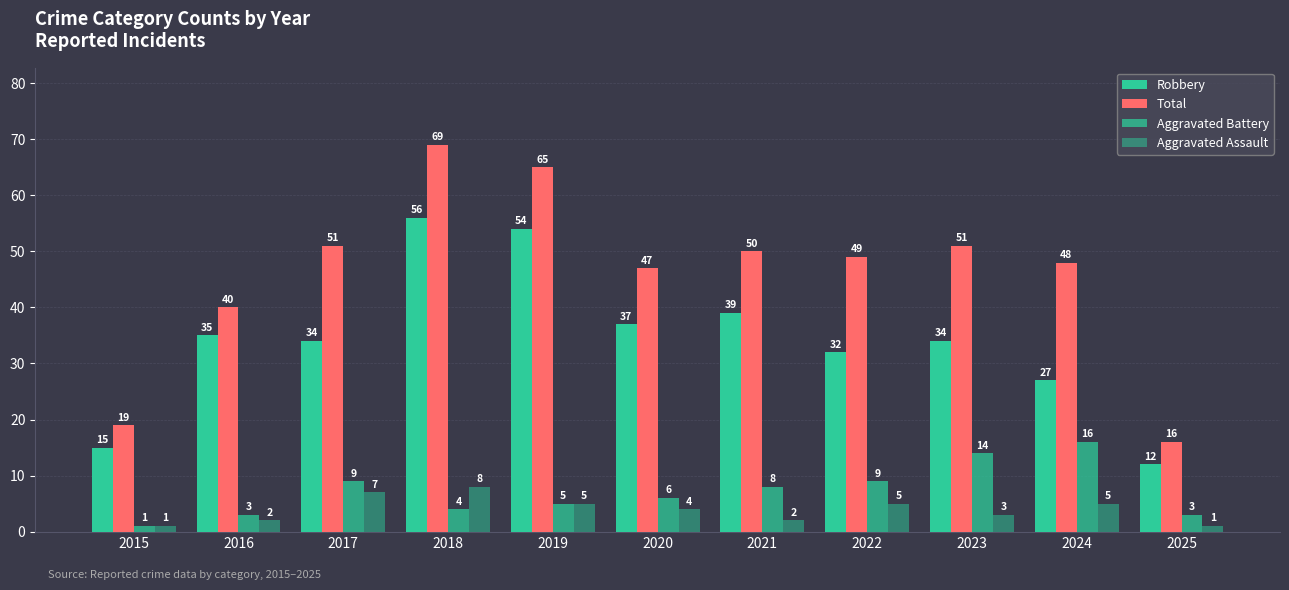

What is the average value of the Aggravated Battery series?

7